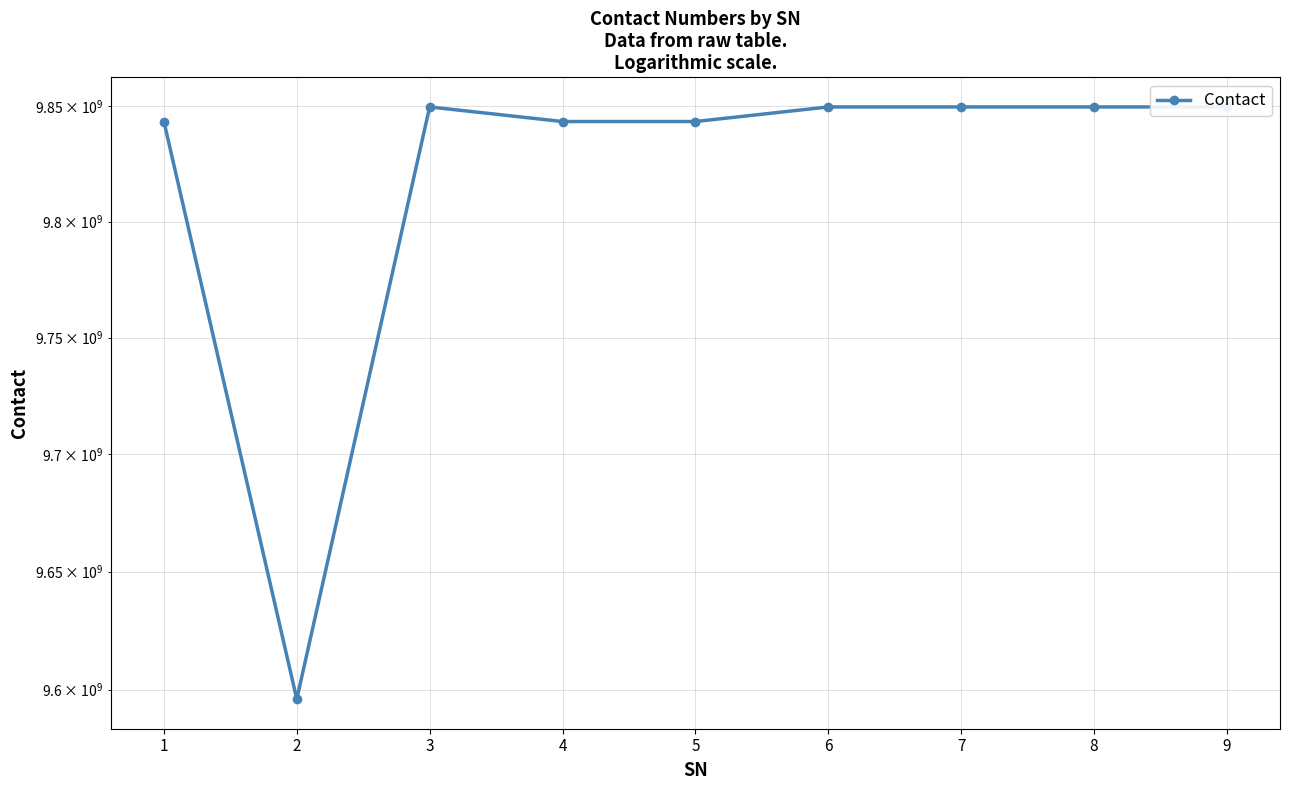

Rank the categories by value from highest to lowest.

3, 6, 7, 8, 9, 5, 1, 4, 2